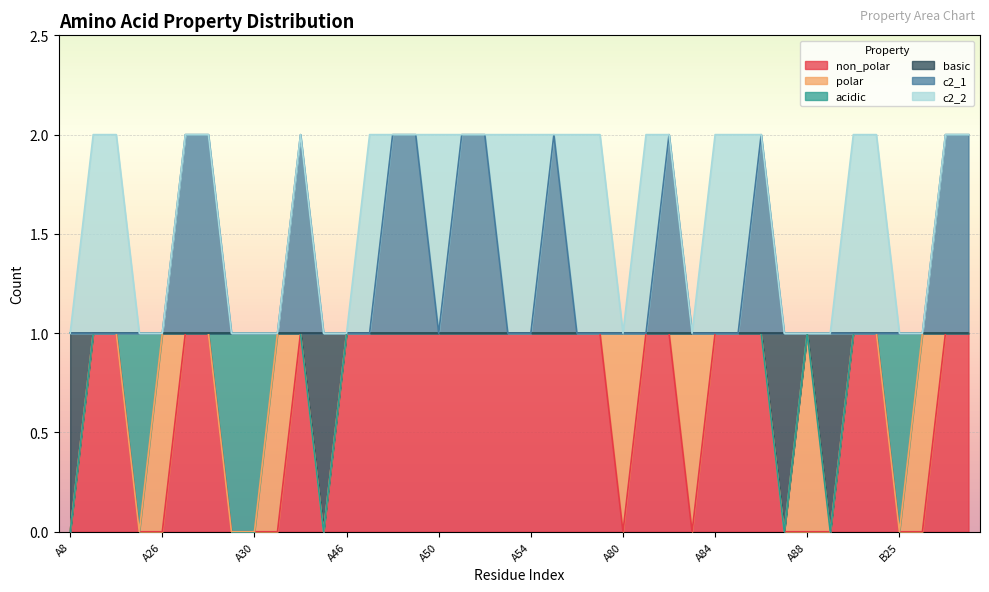

At which label is non_polar closest to 0?

A8